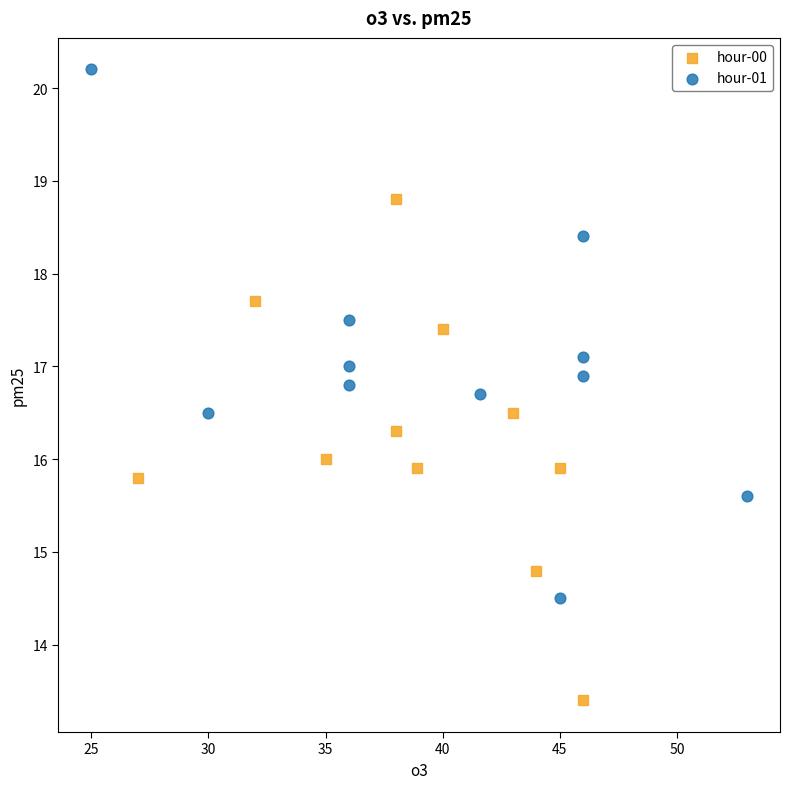

Which series reaches the minimum Y coordinate?

hour-00